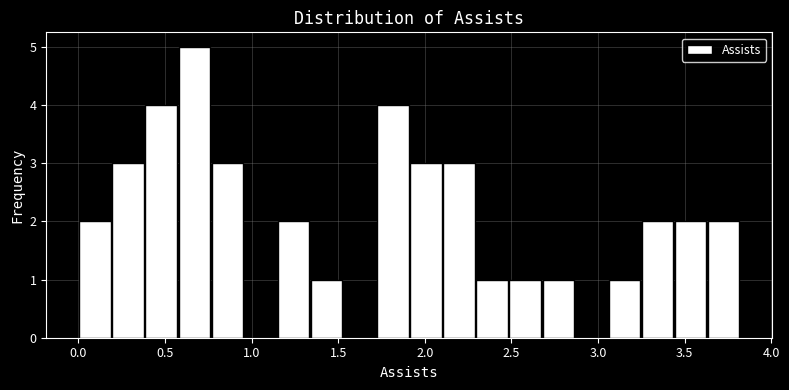

Around what value on the x-axis is the tallest bar? Give the approximate position of its centre, as read against the axis.

0.65